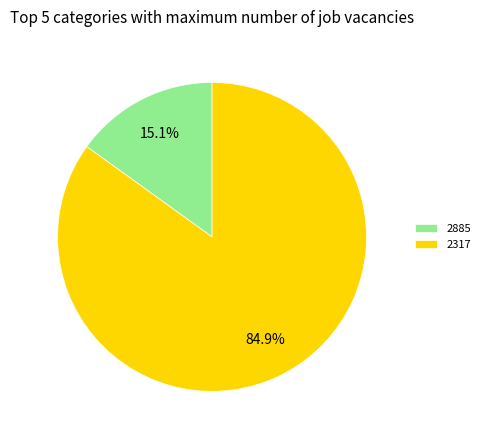

Which category has the smallest portion of the pie?

2885